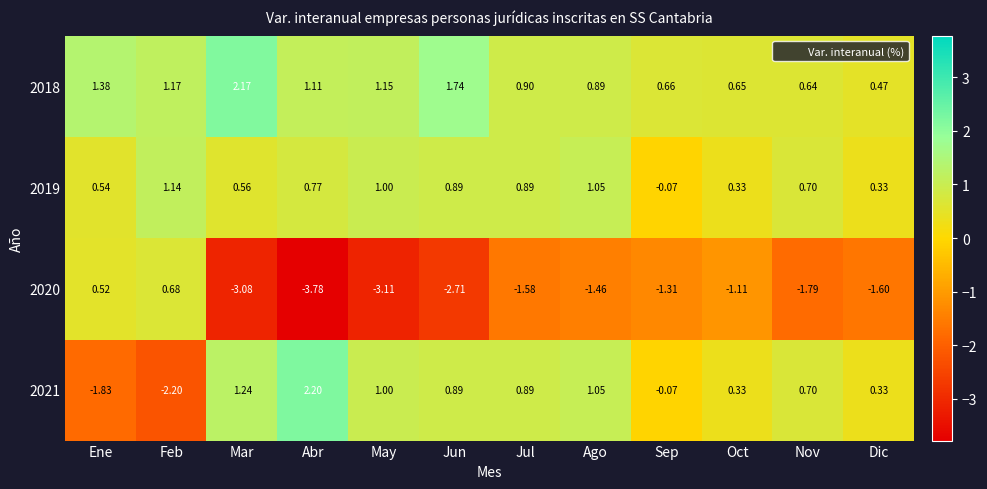

At which category is the sum across all series the highest?

Ago